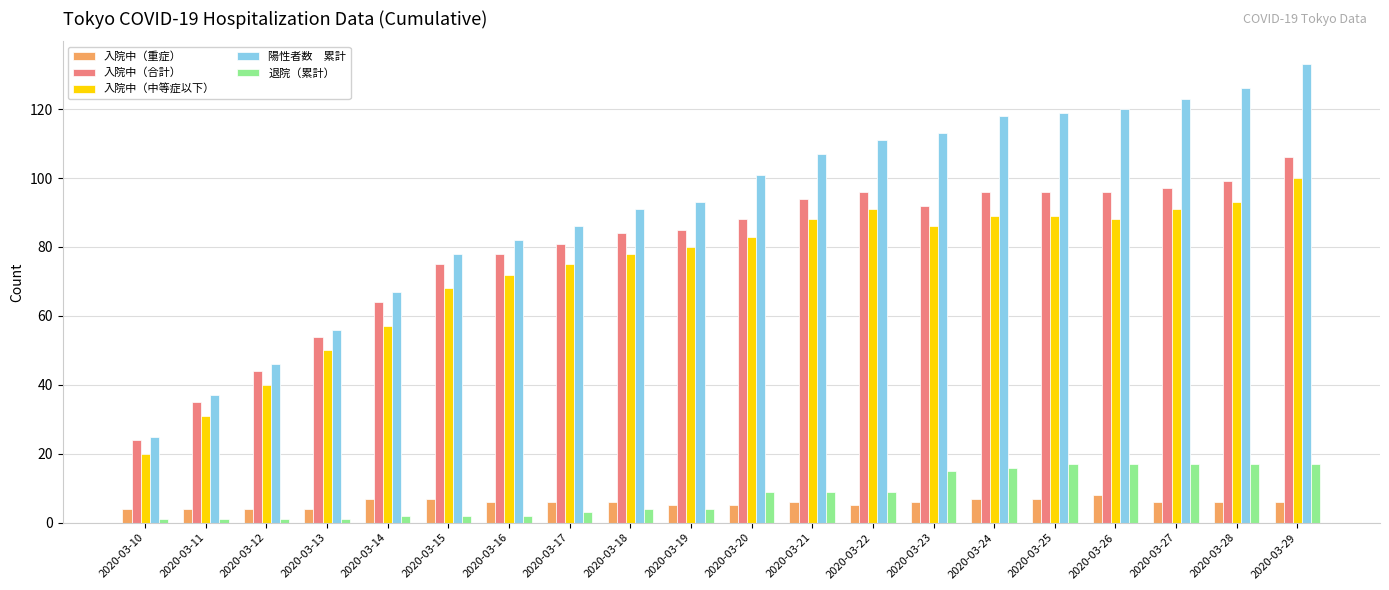

What is the total value across all series at 2020-03-27?

334